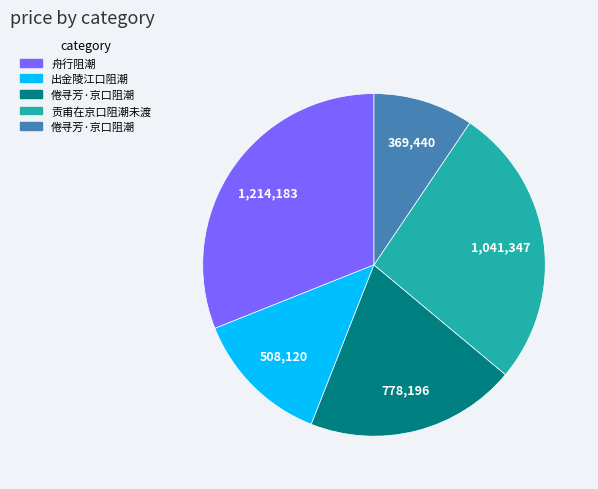

Is there a majority slice in this chart?

No